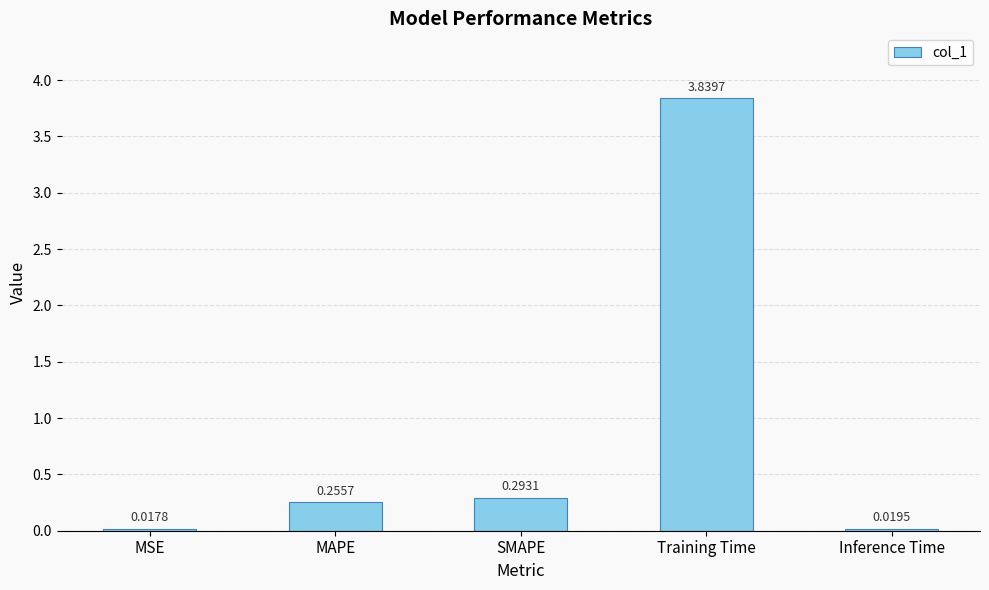

At which label is the value closest to 1?

SMAPE